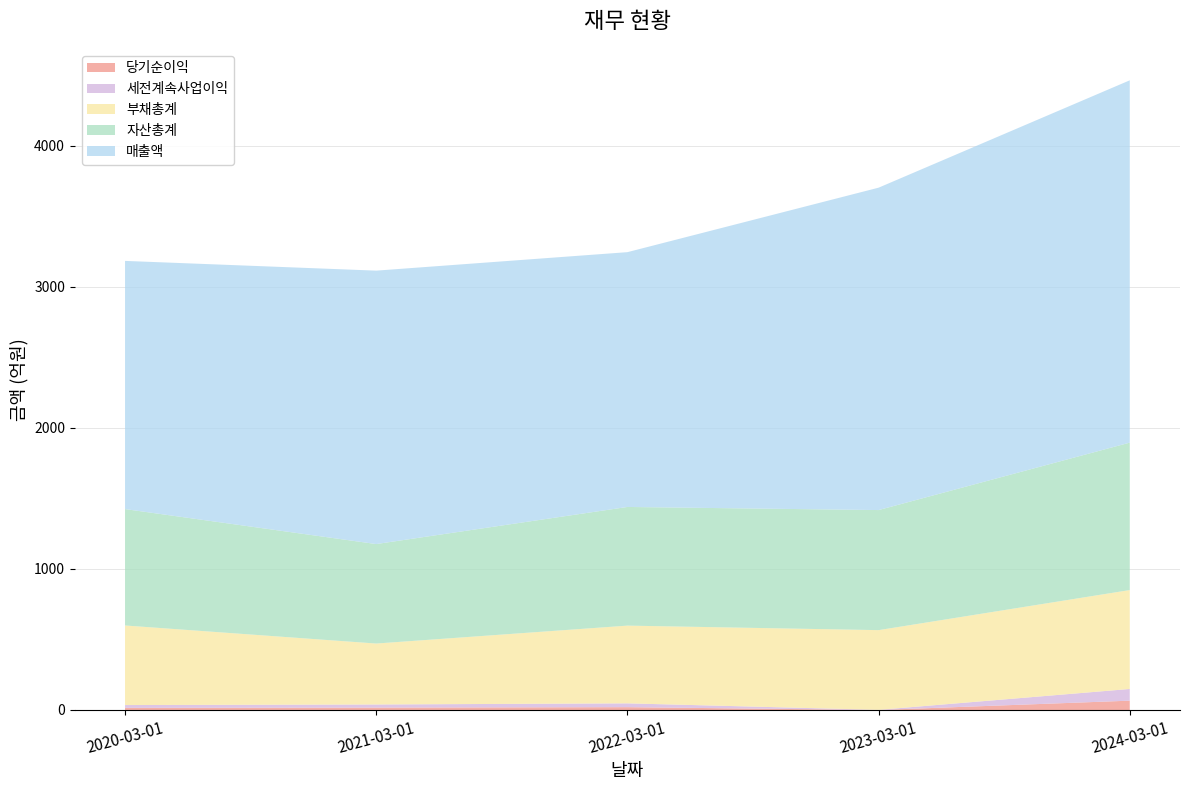

Reading left to right, transcribe all the data shown in this chart.

매출액: 1759	1938	1806	2285	2568
세전계속사업이익: 20	22	27	1	83
당기순이익: 15	17	20	0	66
자산총계: 825	705	841	851	1045
부채총계: 564	432	551	565	701